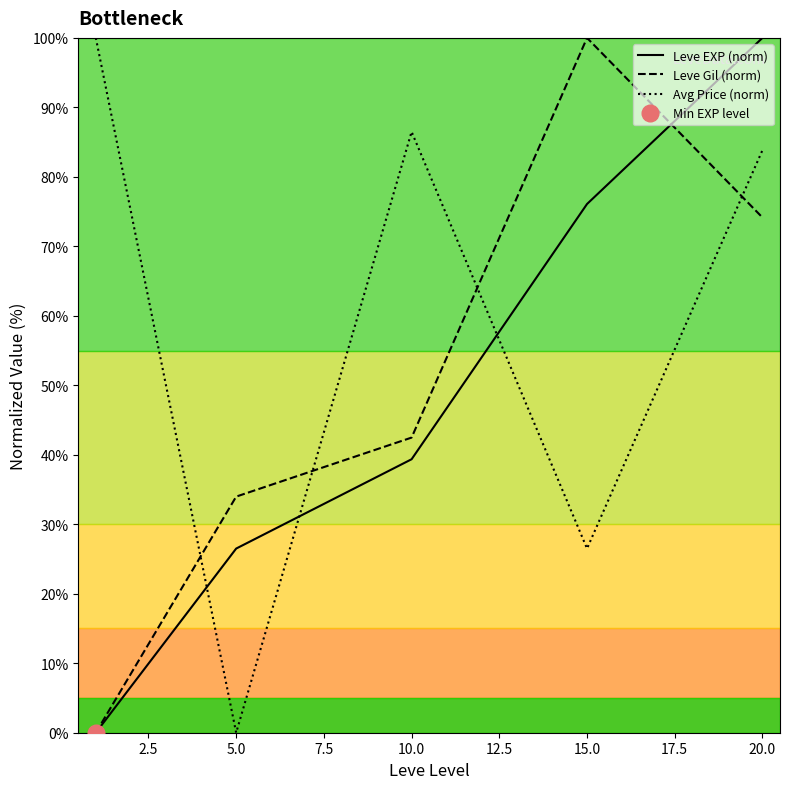

How many values in Leve EXP (norm) are above zero?

4